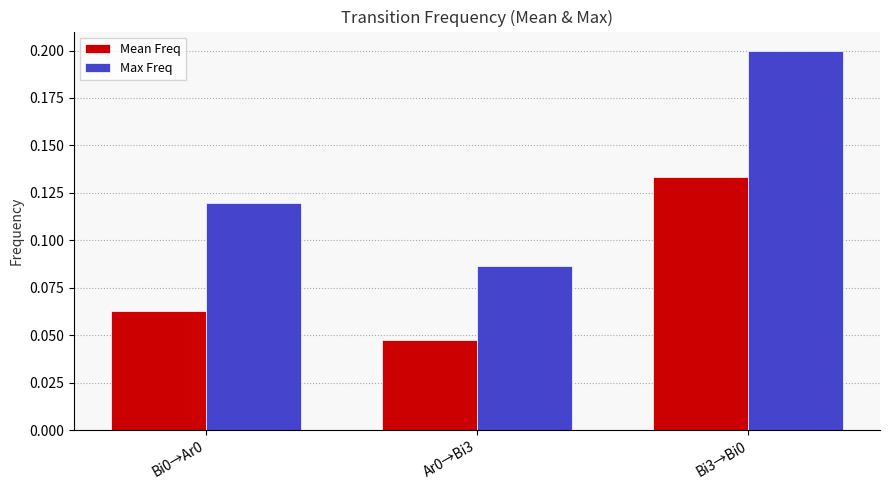

Rank the series at Bi0→Ar0 from highest to lowest value.

Max Freq, Mean Freq